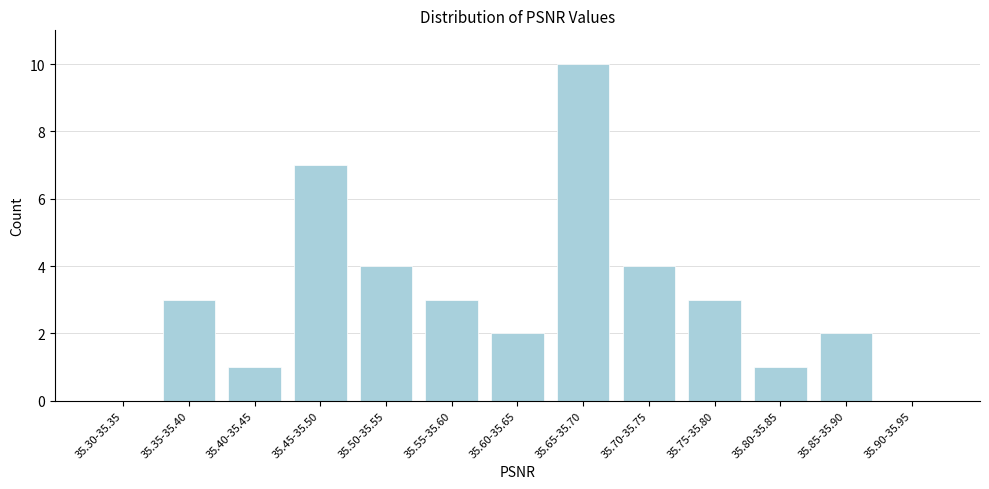

Reading left to right, extract all data points from this chart.

35.30-35.35=0	35.35-35.40=3	35.40-35.45=1	35.45-35.50=7	35.50-35.55=4	35.55-35.60=3	35.60-35.65=2	35.65-35.70=10	35.70-35.75=4	35.75-35.80=3	35.80-35.85=1	35.85-35.90=2	35.90-35.95=0